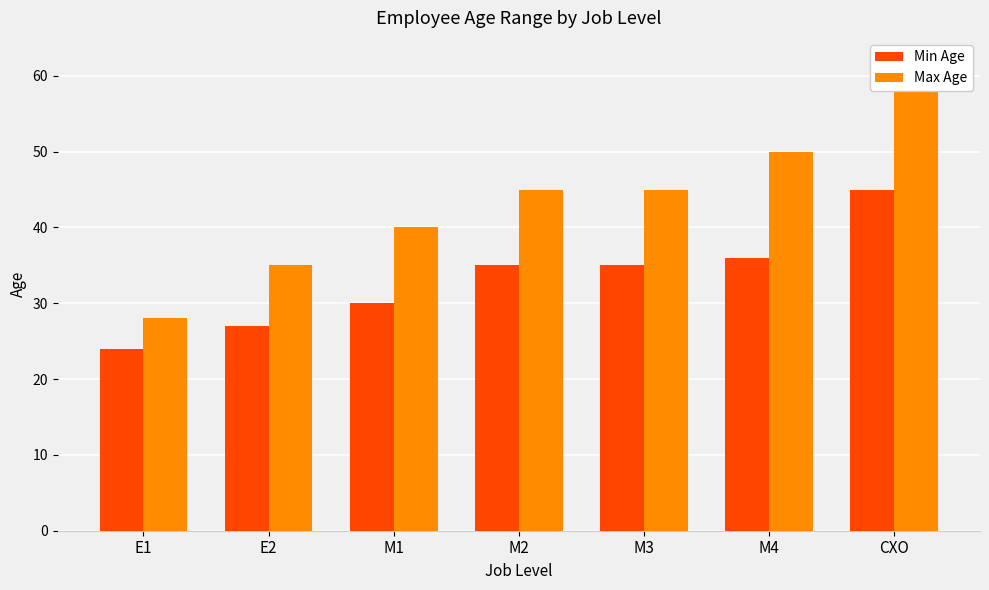

At which category is the sum across all series the highest?

CXO